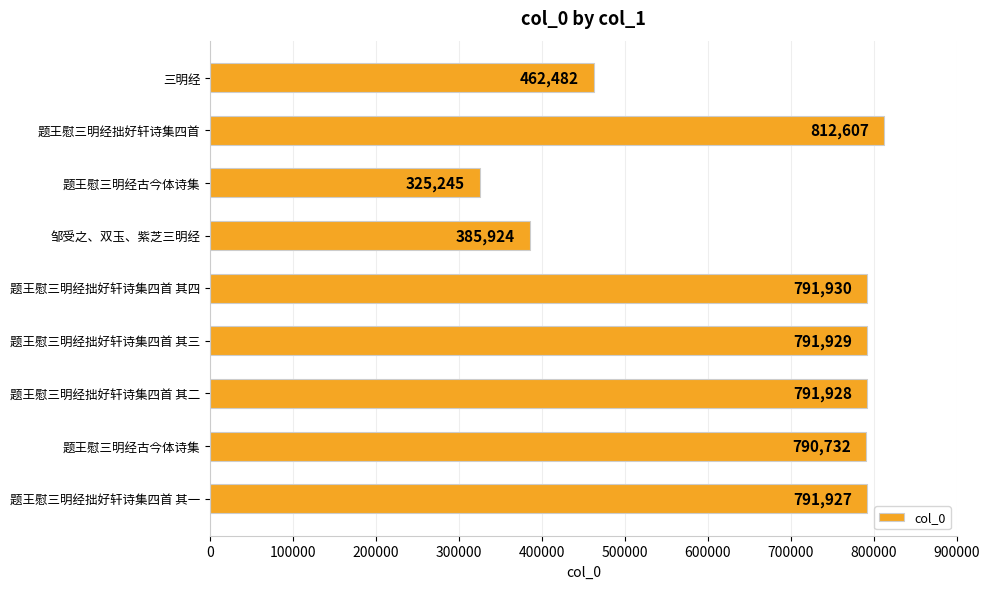

What is the greatest value displayed?

812607